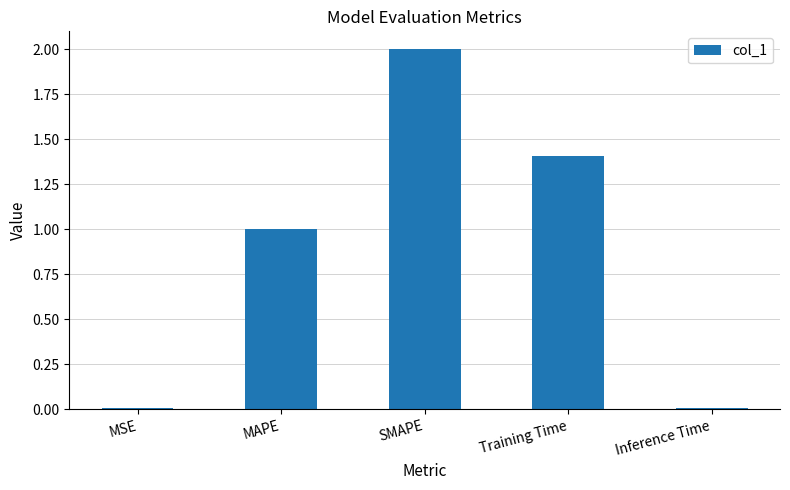

How many data points are above 1?

3